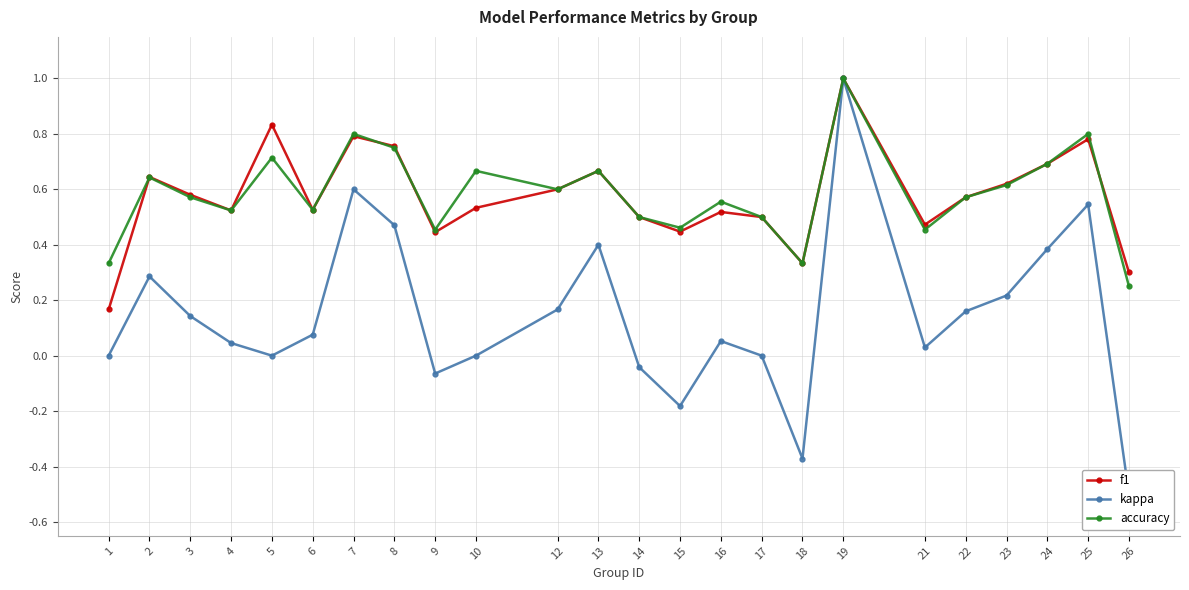

At which label is kappa closest to 0?

1